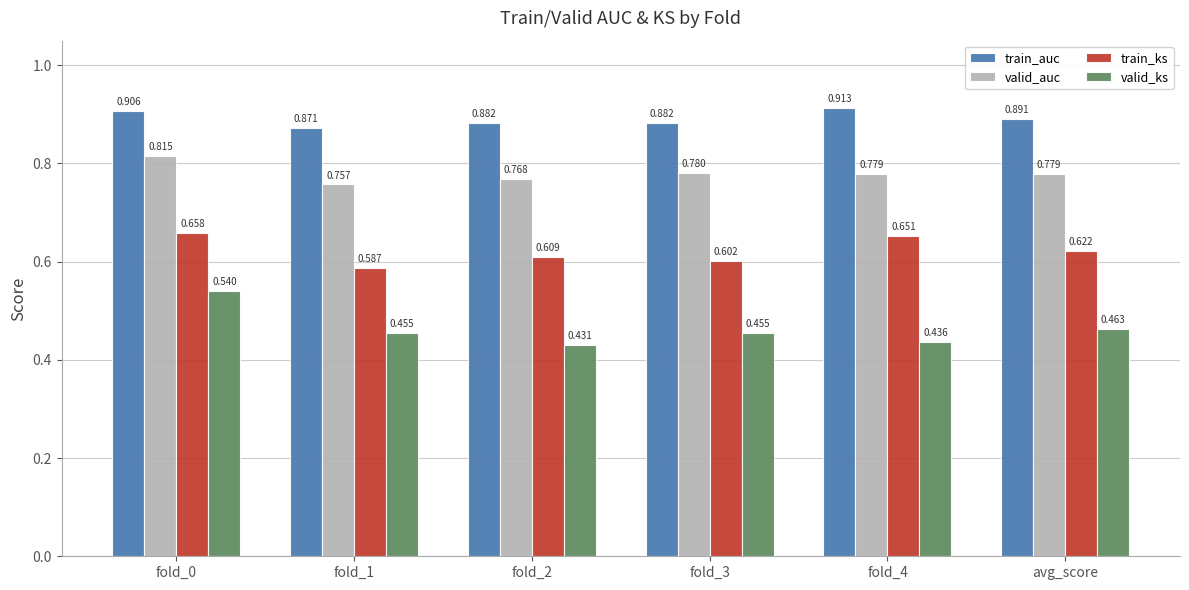

Between fold_1 and fold_4, which series saw the biggest shift?

train_ks